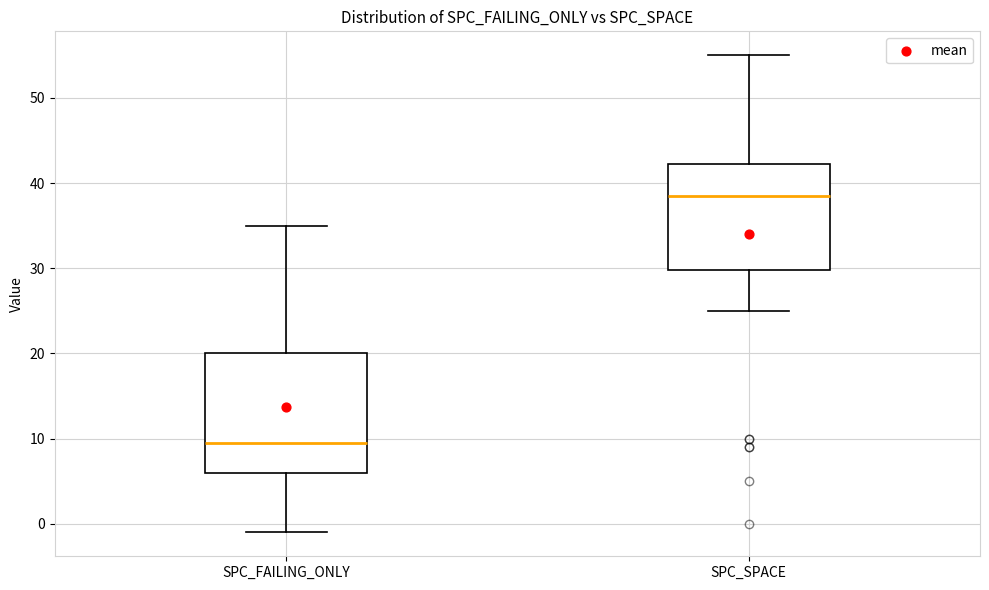

Reading left to right, transcribe this box plot: for each box, give where its median line is, the range the box spans, and where its two whiskers end, as read against the y-axis. The values are not printed on the chart, so give them approximately, as read against the axis.

SPC_FAILING_ONLY: median 10, box 6 to 20, whiskers -1 to 35
SPC_SPACE: median 39, box 30 to 42, whiskers 25 to 55